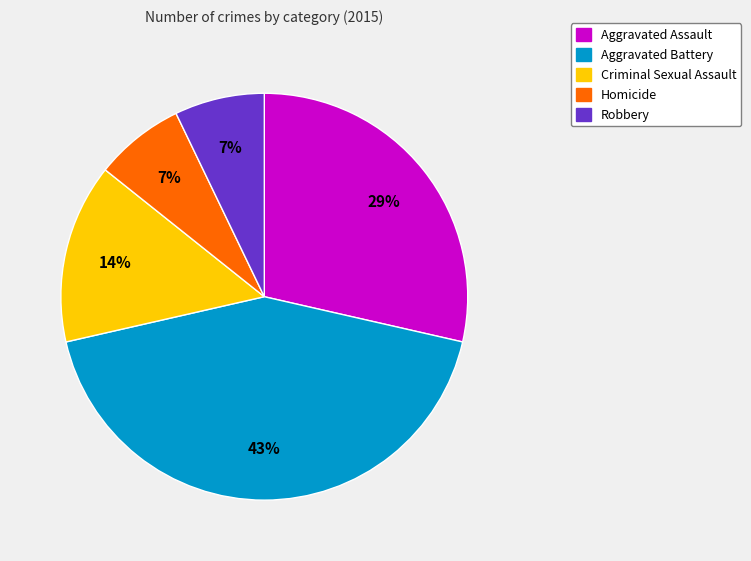

Between Homicide and Aggravated Battery, which is larger?

Aggravated Battery